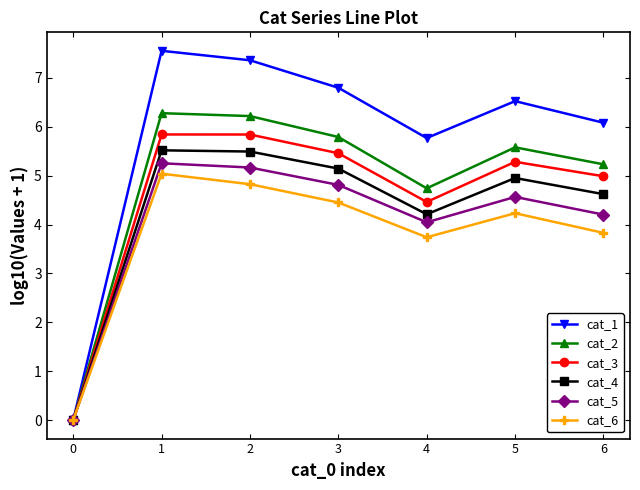

How many values in the cat_5 series are below 4?

1